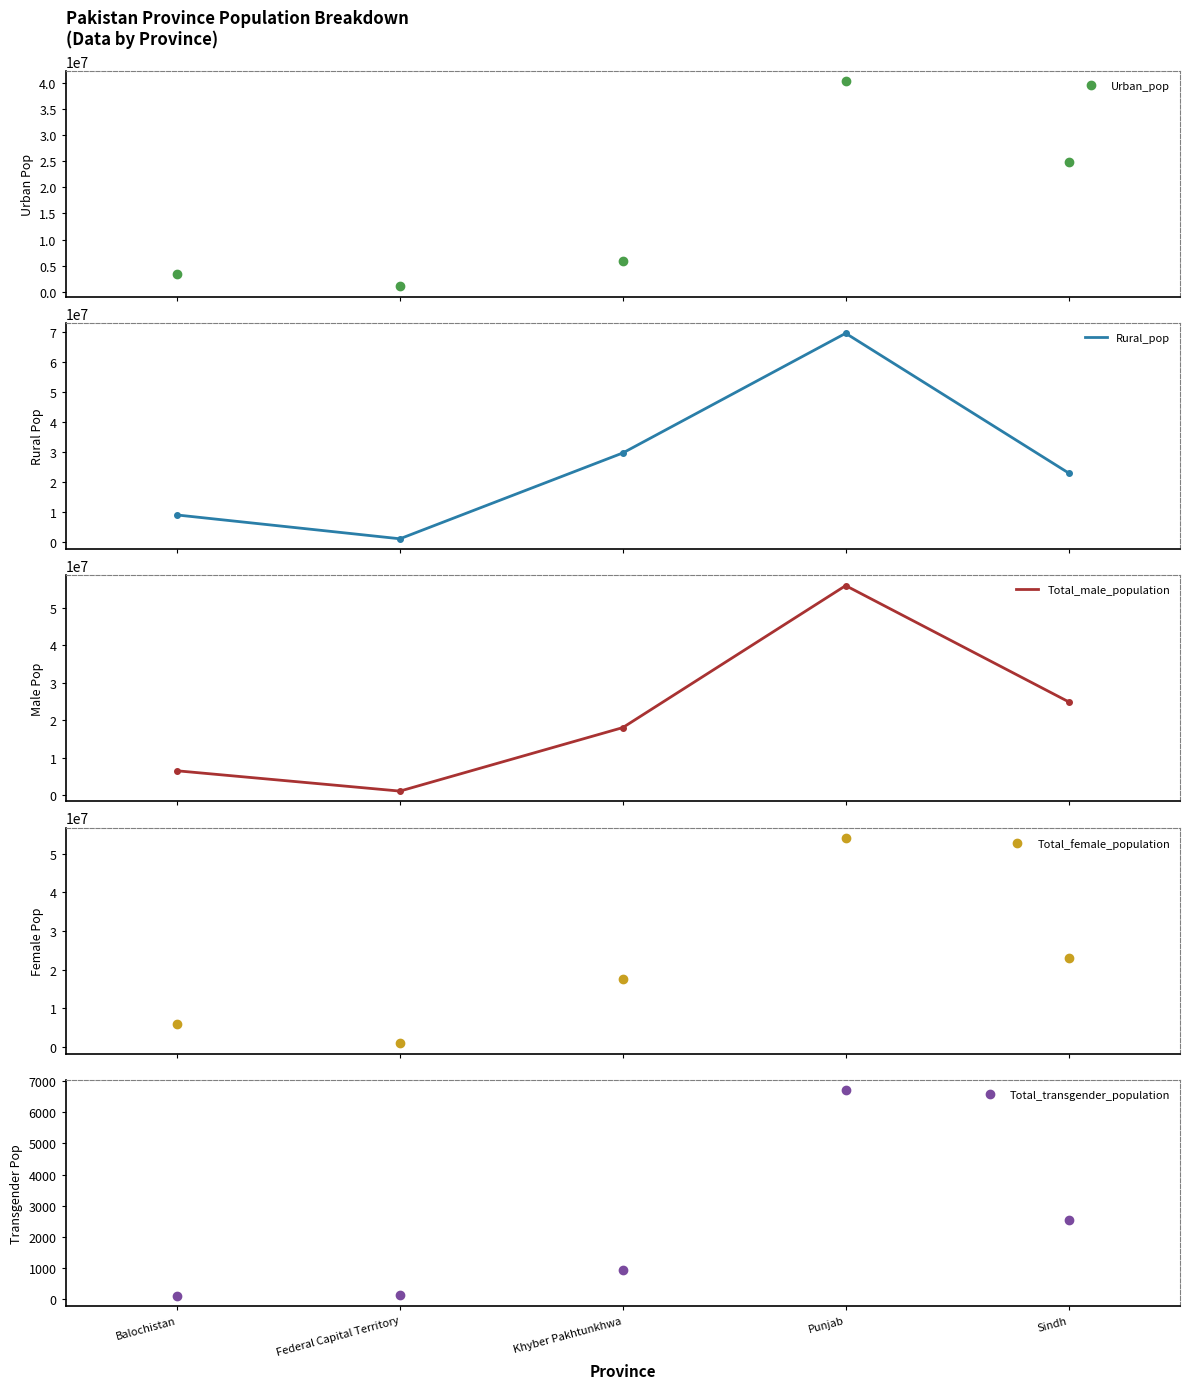

Is it true that Total_female_population equals 497105 at Federal Capital Territory?

False